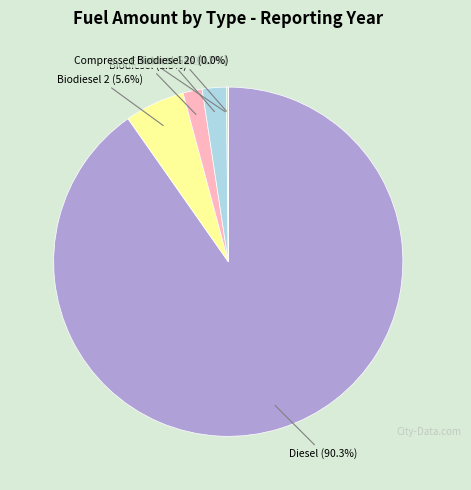

To the nearest percent, what is the average slice percentage?

17%